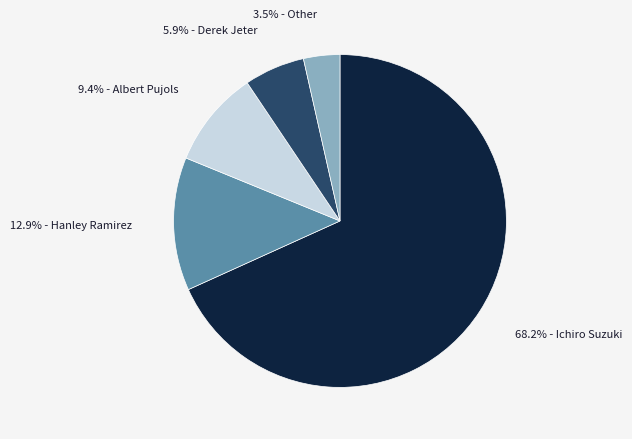

How many segments does this pie chart have?

5